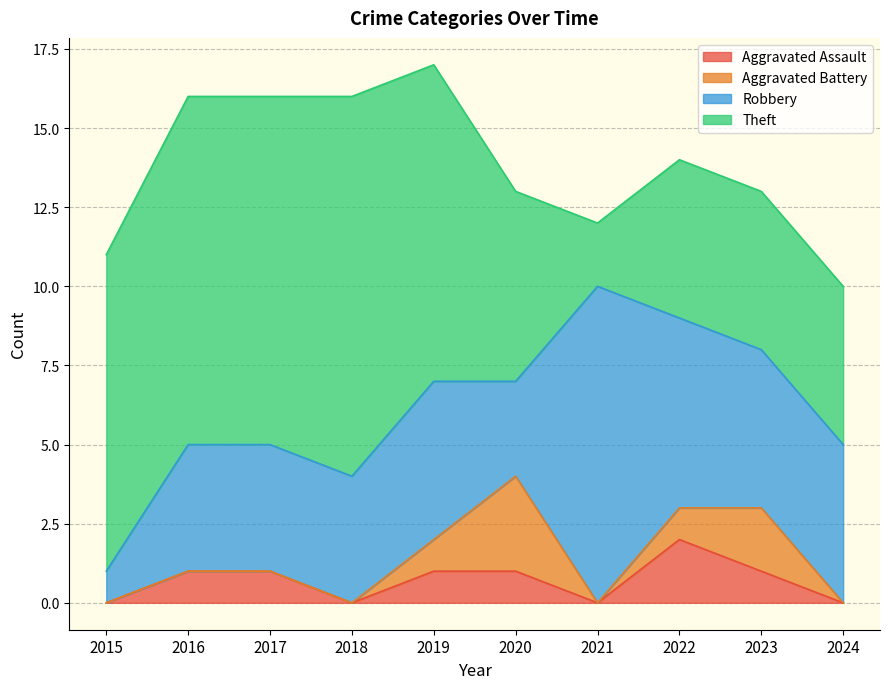

At how many categories does at least one series exceed 3?

10